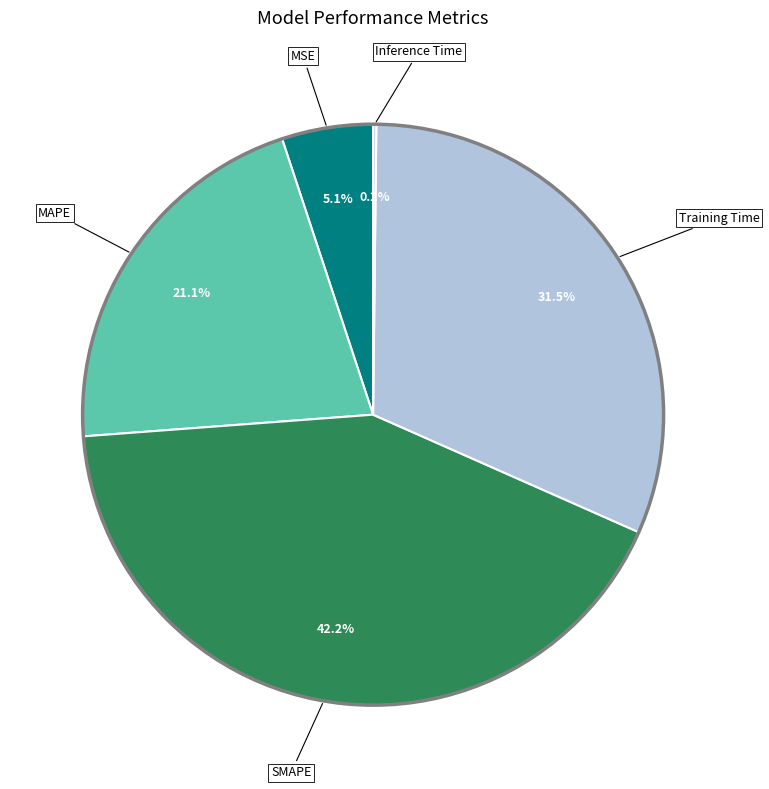

How much of the chart is everything except MSE?

94.9%